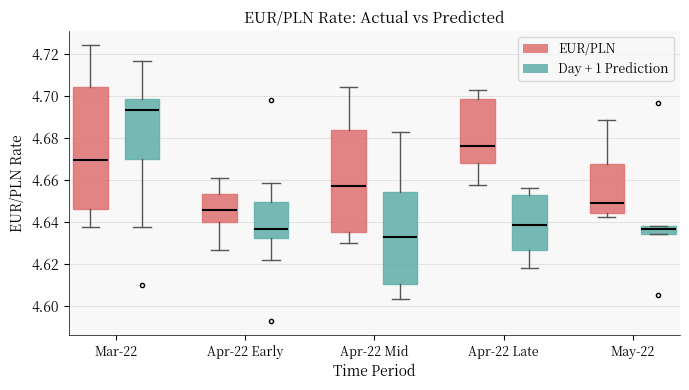

Which box's median line is the lowest?

Apr-22 Mid (Day + 1 Prediction)